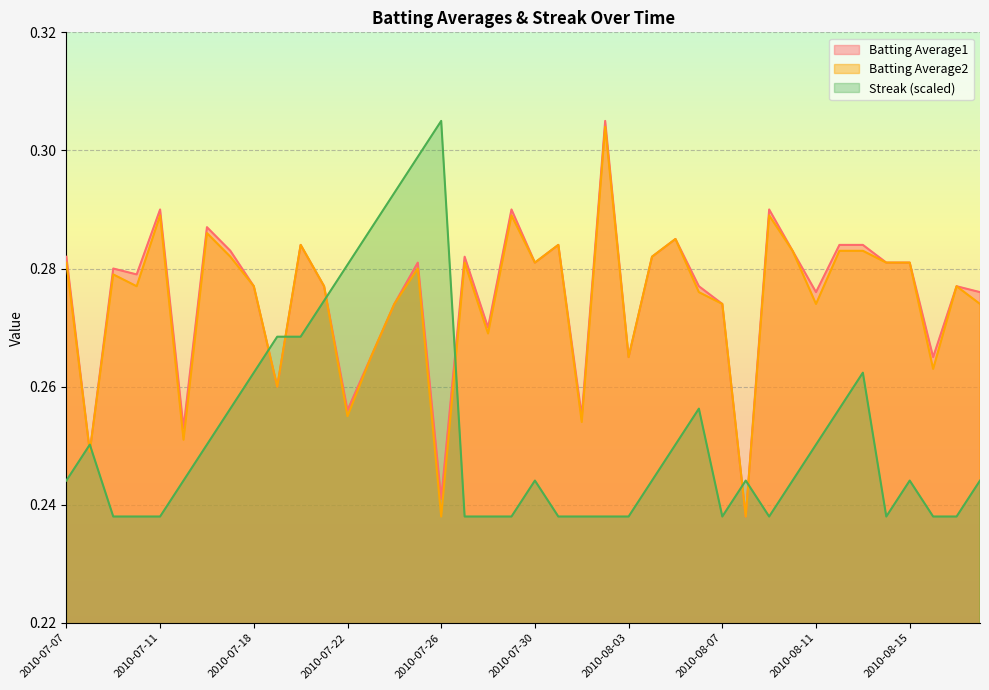

What is the approximate value of Batting Average2 at 2010-08-03?

0.3